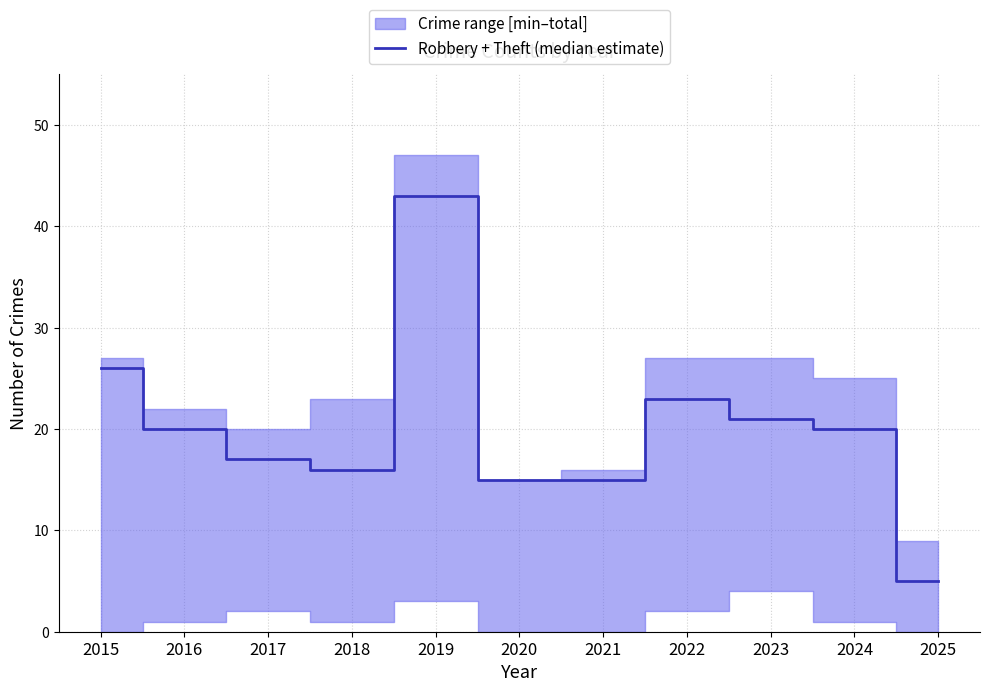

What is the difference between the maximum and minimum values?

38